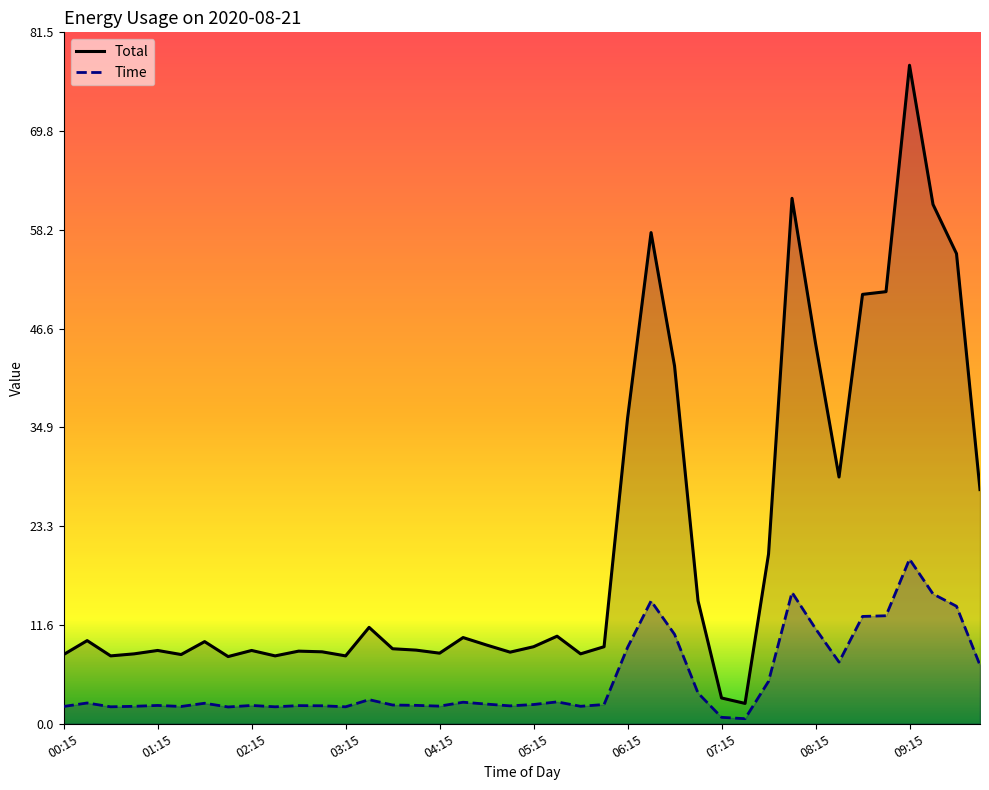

Reading left to right, what are all the values shown in this chart?

Total: 8.2	9.8	8.0	8.2	8.6	8.2	9.7	7.9	8.6	8.0	8.6	8.5	8.0	11.4	8.8	8.7	8.3	10.2	9.3	8.4	9.1	10.3	8.2	9.1	36.0	57.9	42.2	14.5	3.0	2.4	20.0	61.9	44.8	29.1	50.6	50.9	77.6	61.2	55.4	27.6
Time: 2.0	2.5	2.0	2.1	2.2	2.0	2.4	2.0	2.2	2.0	2.1	2.1	2.0	2.8	2.2	2.2	2.1	2.5	2.3	2.1	2.3	2.6	2.1	2.3	9.0	14.5	10.5	3.6	0.8	0.6	5.0	15.5	11.2	7.3	12.7	12.7	19.4	15.3	13.8	6.9